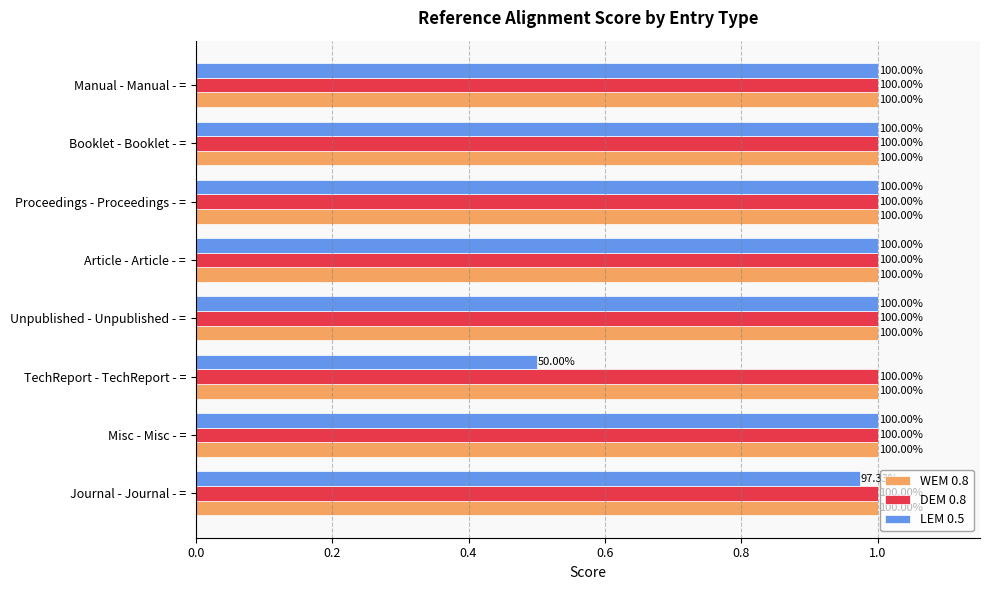

What are all the series names shown in the legend?

WEM 0.8, DEM 0.8, LEM 0.5